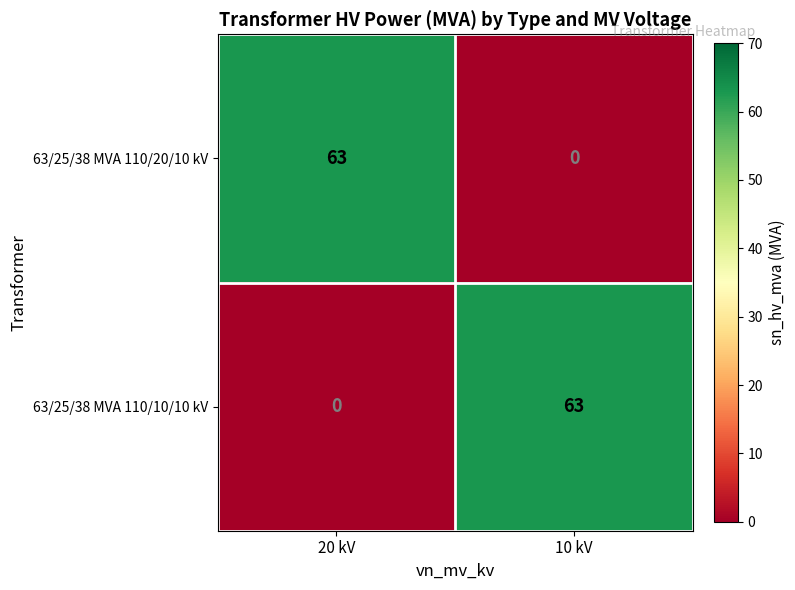

At which label is 63/25/38 MVA 110/20/10 kV closest to 31?

10 kV